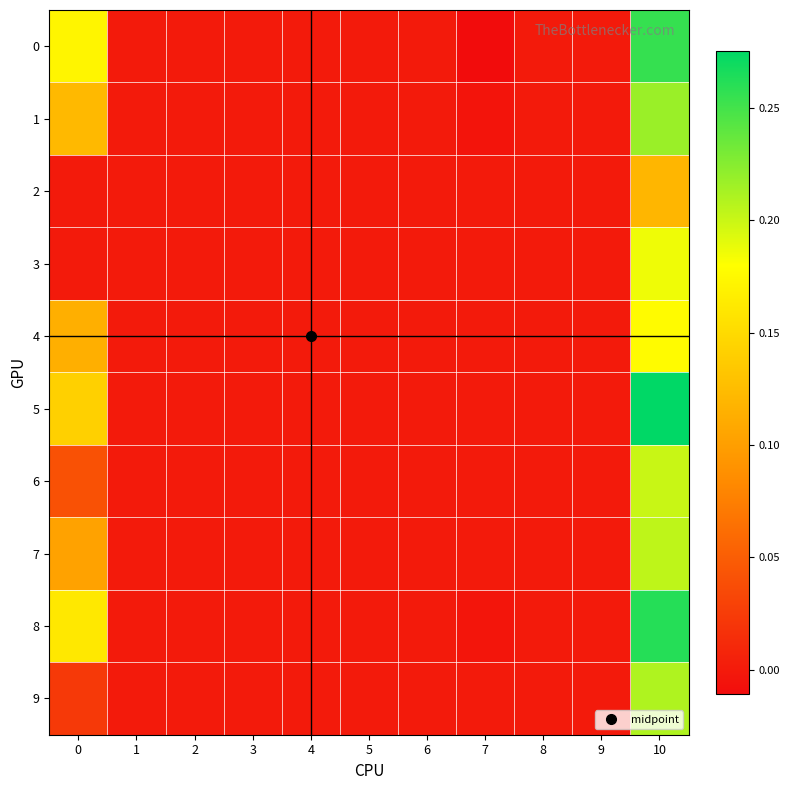

At how many categories does at least one series exceed 0?

2